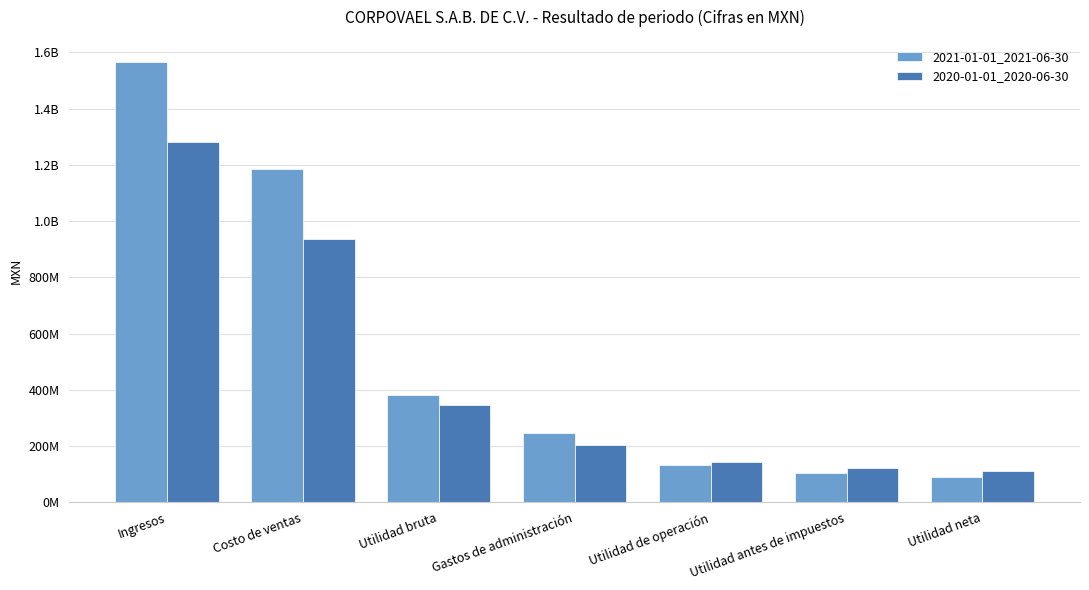

At which category is the sum across all series the highest?

Ingresos